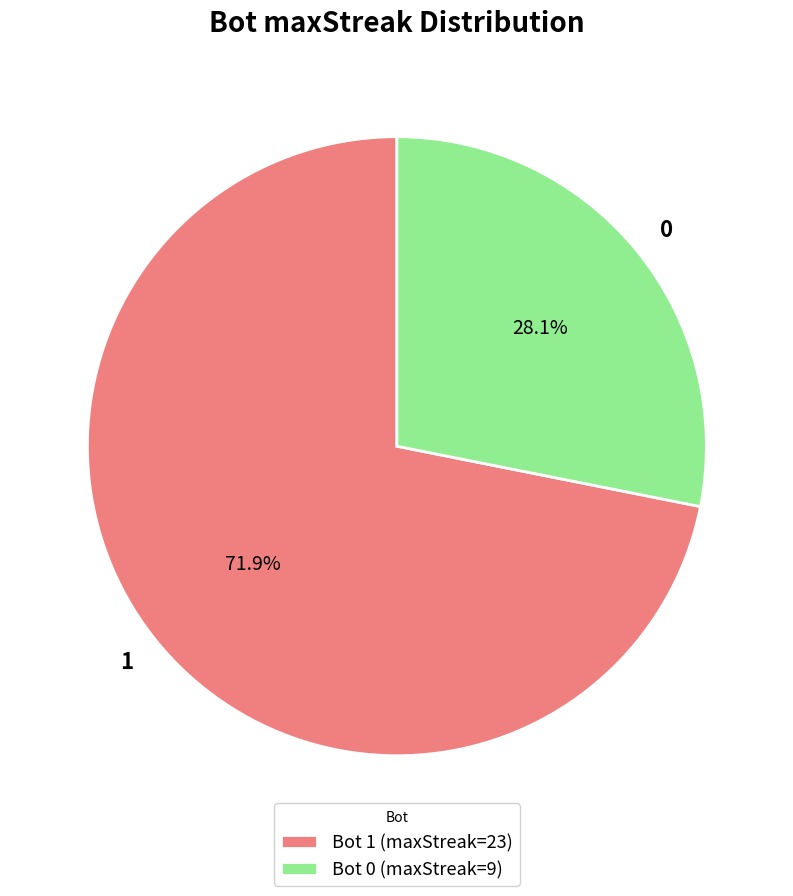

Does any single category account for the majority?

Yes